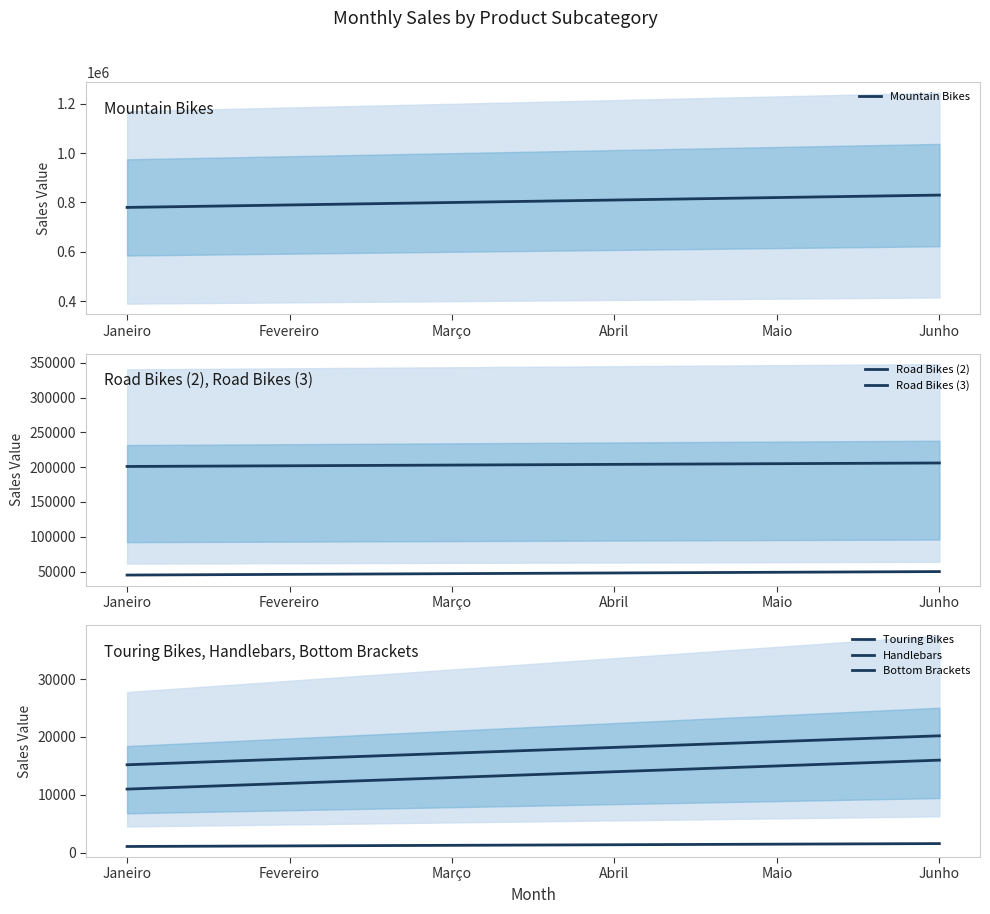

True or false: Mountain Bikes and Handlebars intersect in this chart.

False